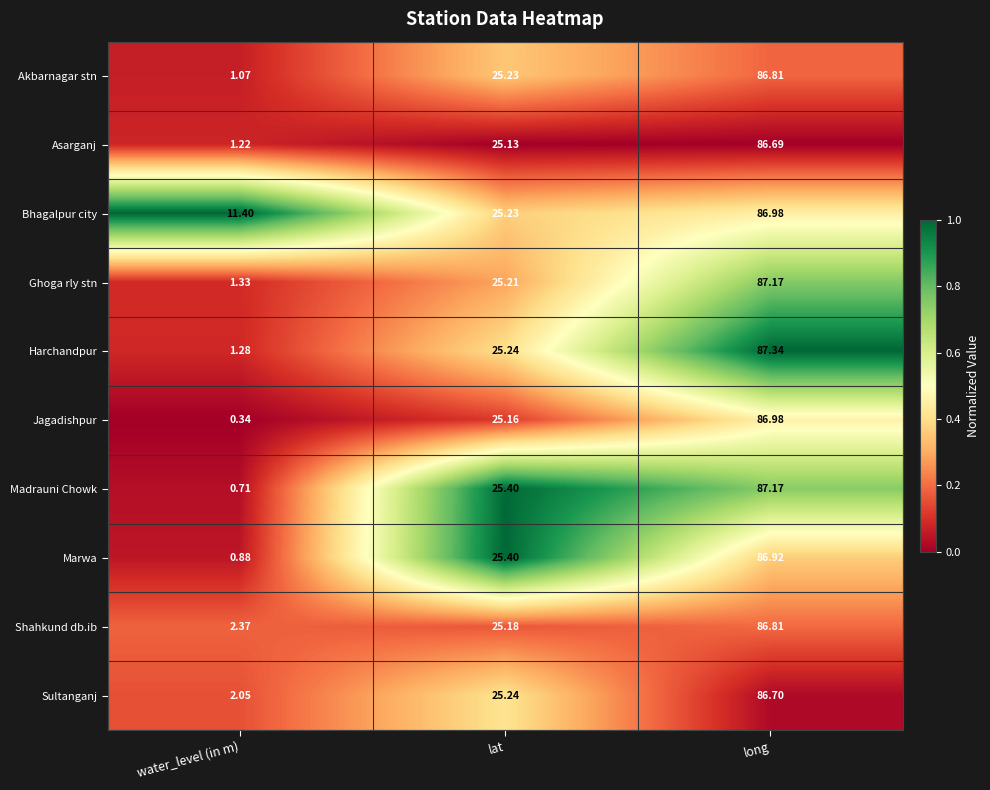

How many values in the Sultanganj series are below 25?

1